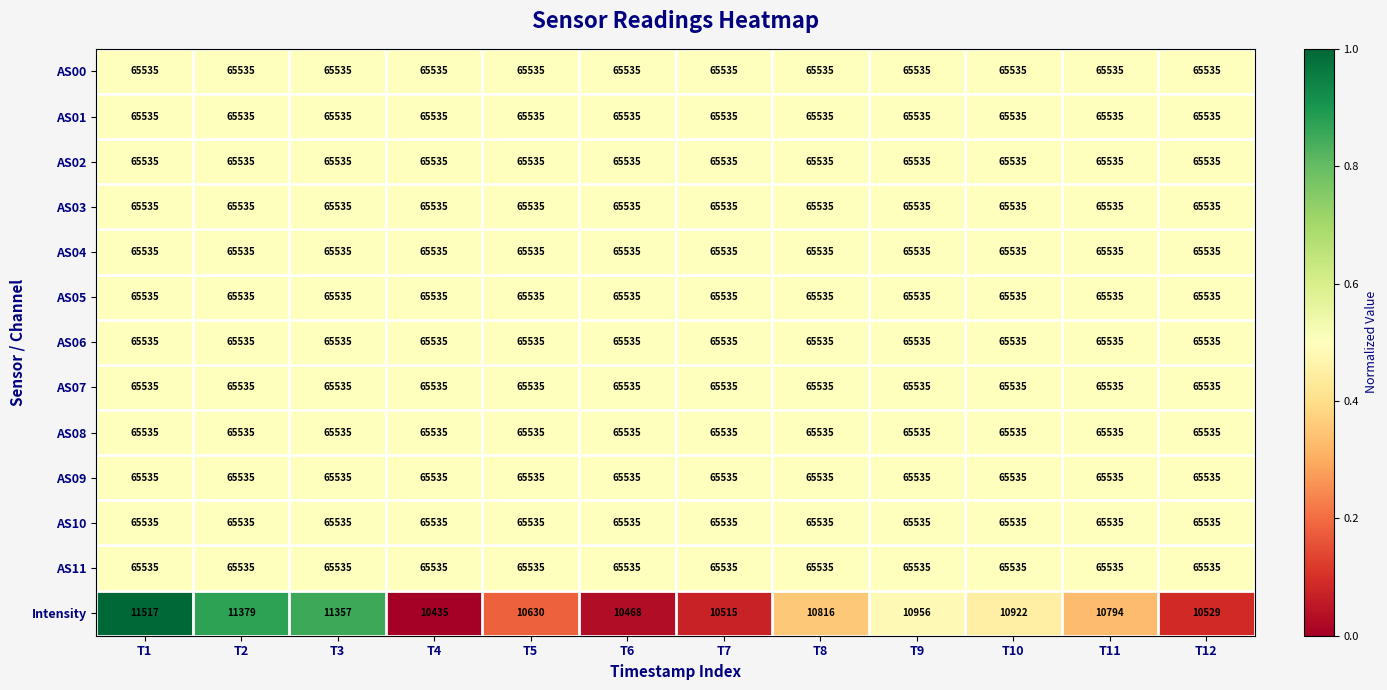

What is the highest value of the AS10 series?

65535